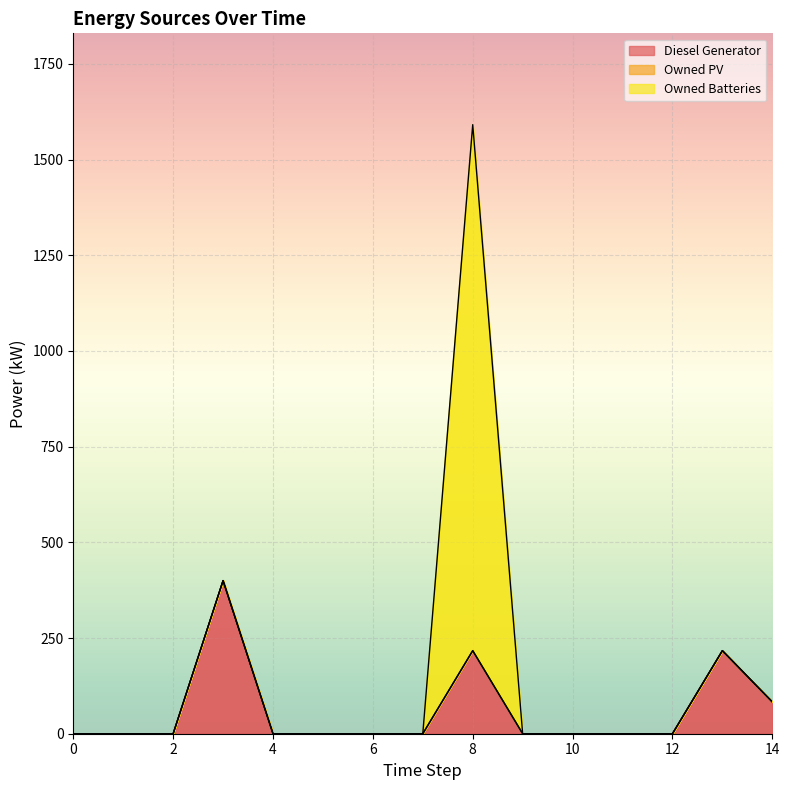

Between 0 and 5, which series saw the biggest shift?

Diesel Generator